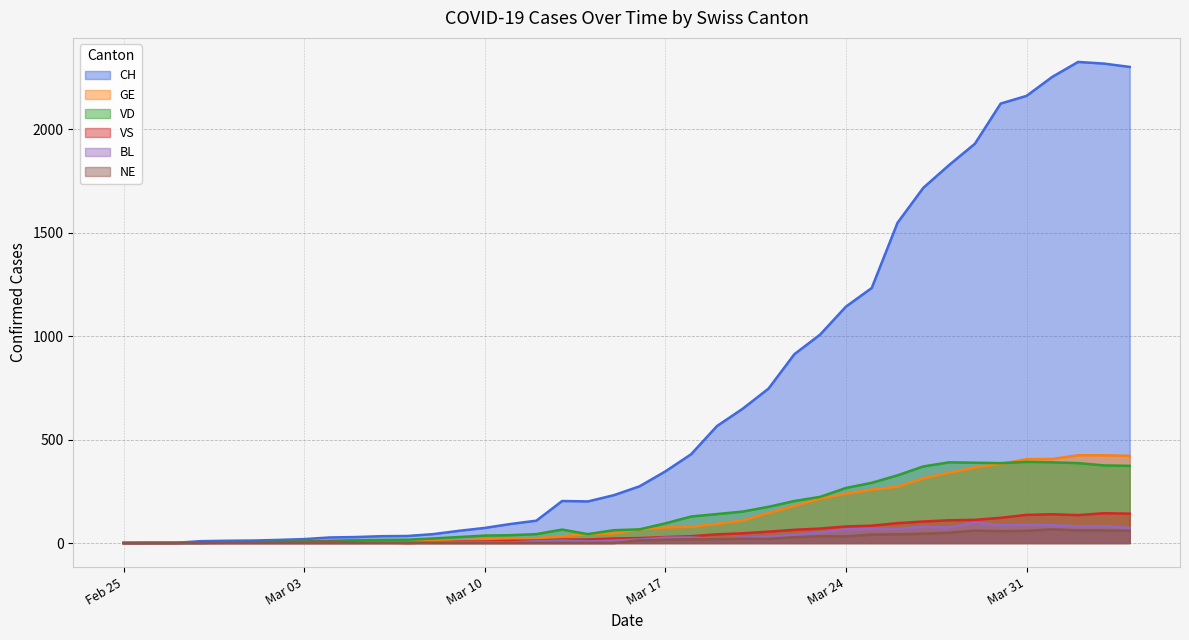

What is the highest value of the NE series?

66